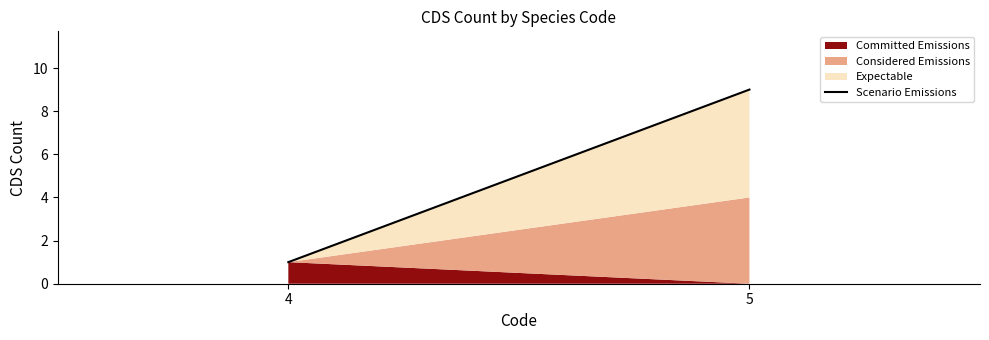

Reading left to right, extract all data points from this chart.

4=1	5=9